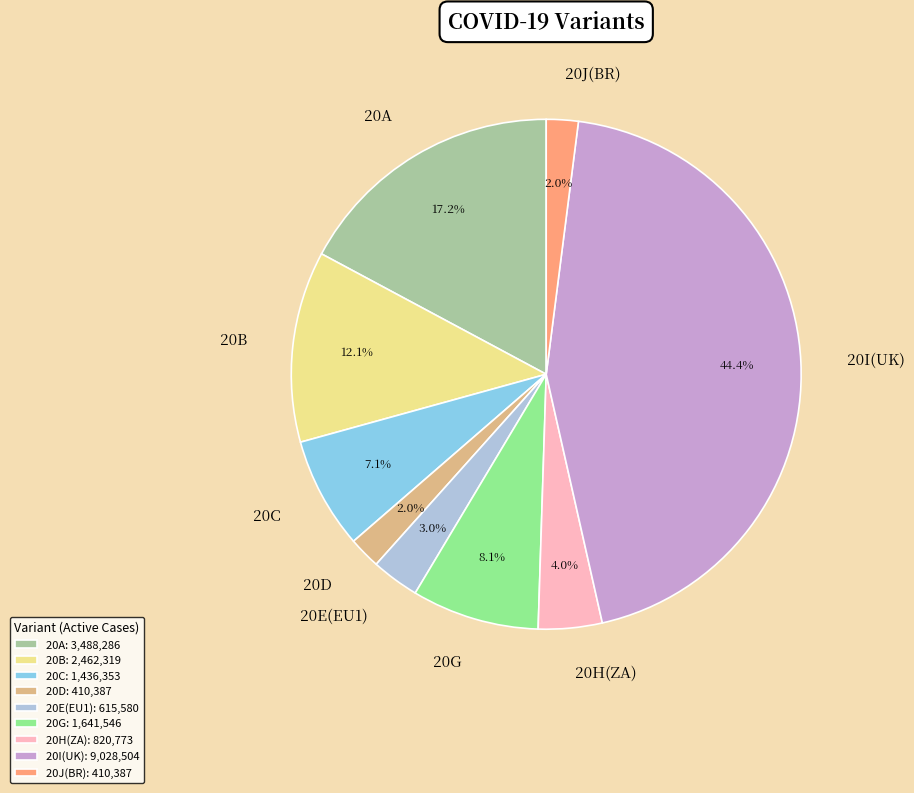

To the nearest percent, what is the difference between the largest and smallest slice percentages?

42%